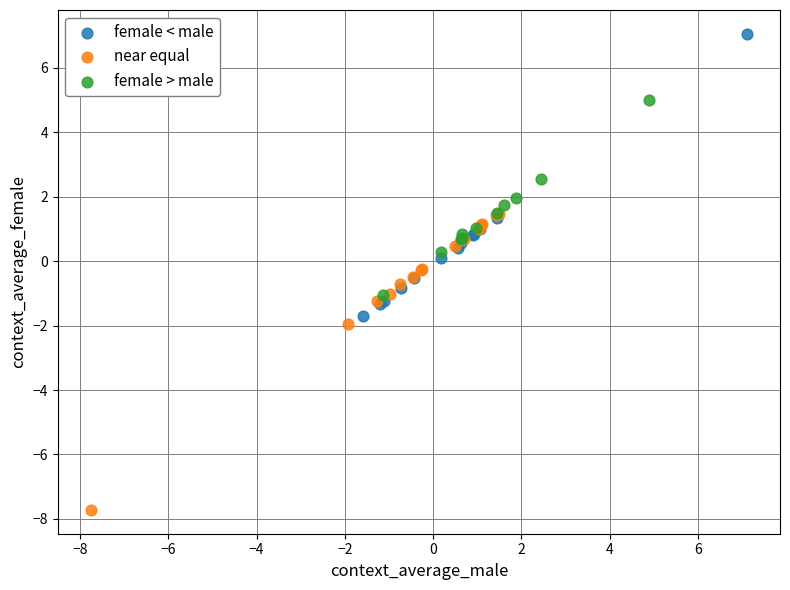

Which series reaches the minimum Y coordinate?

near equal